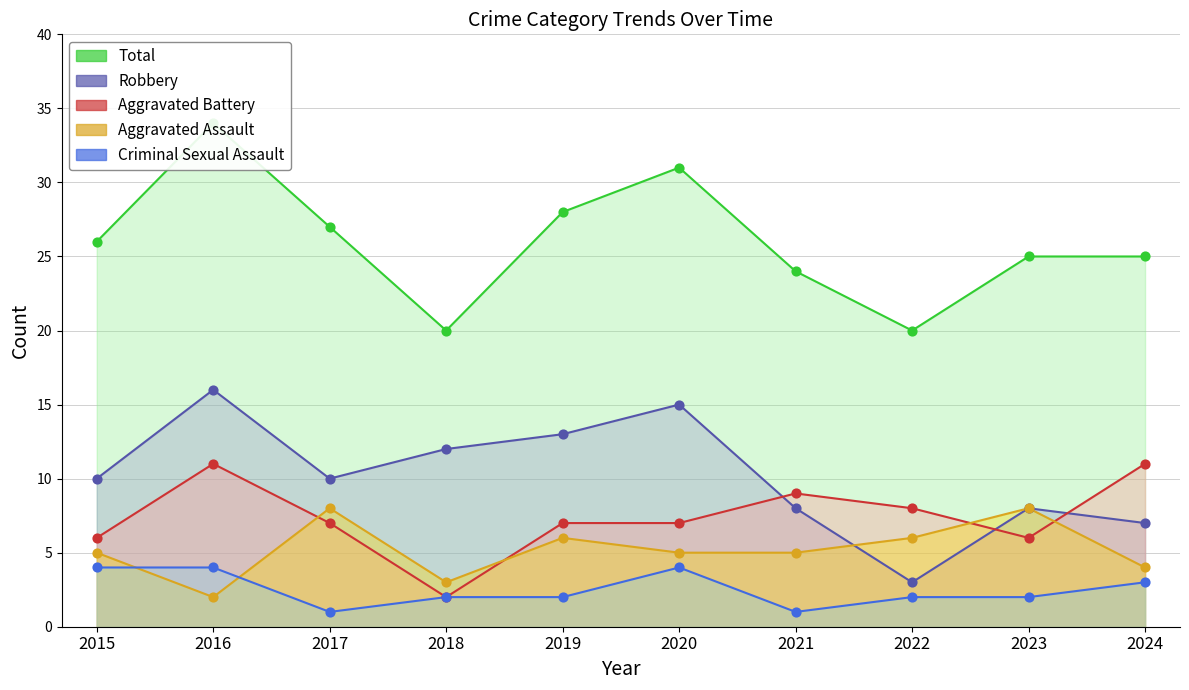

What are all the series names shown in the legend?

Aggravated Assault, Aggravated Battery, Criminal Sexual Assault, Robbery, Total